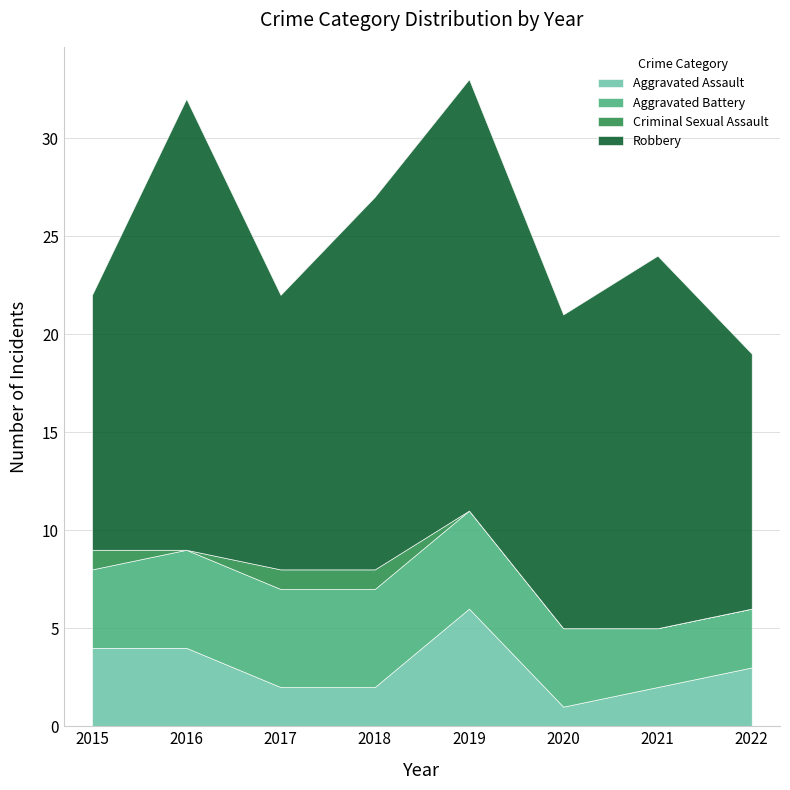

True or false: Robbery and Aggravated Assault intersect in this chart.

False